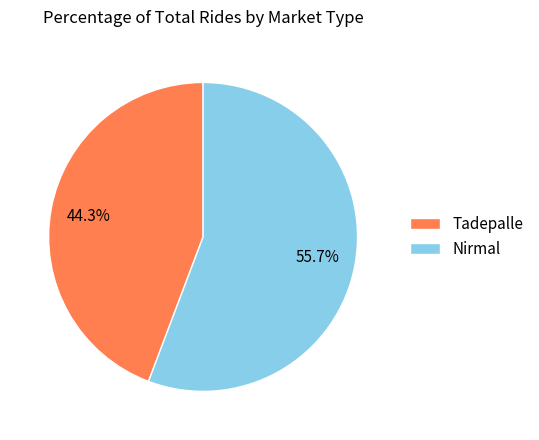

Count the number of slices in the pie.

2